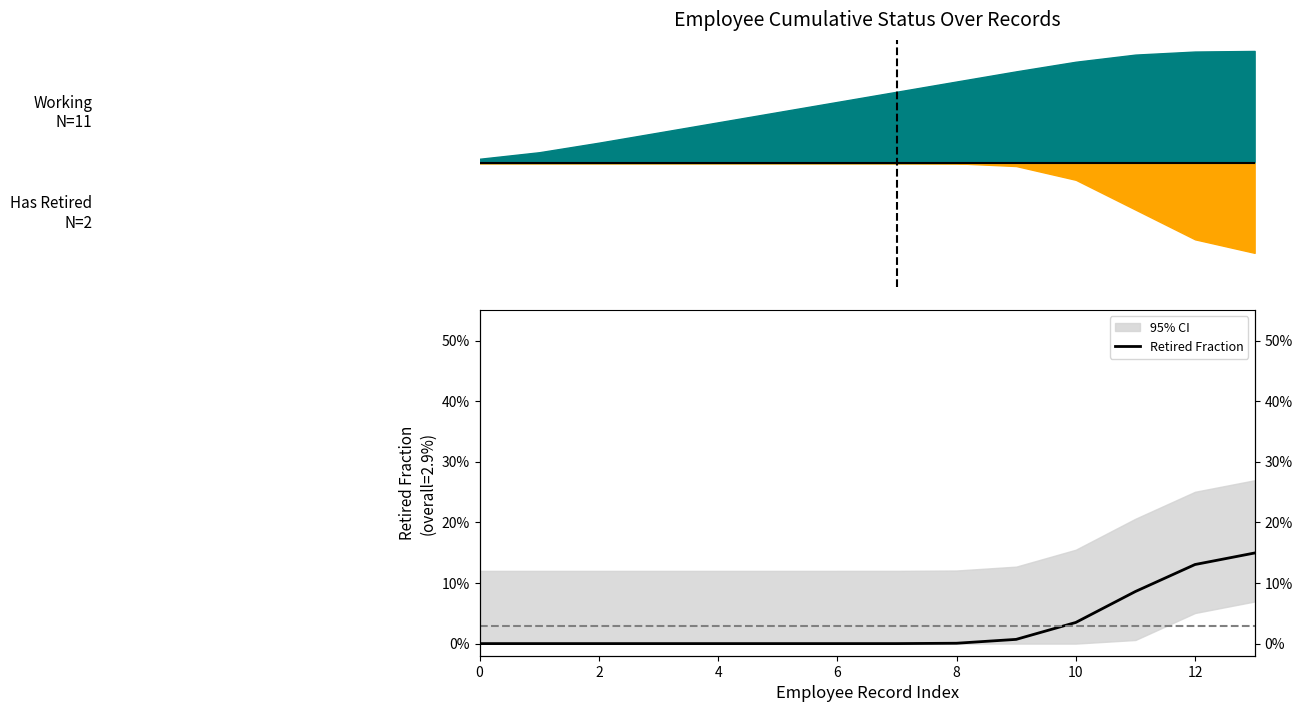

What is the sum of all values?

0.4